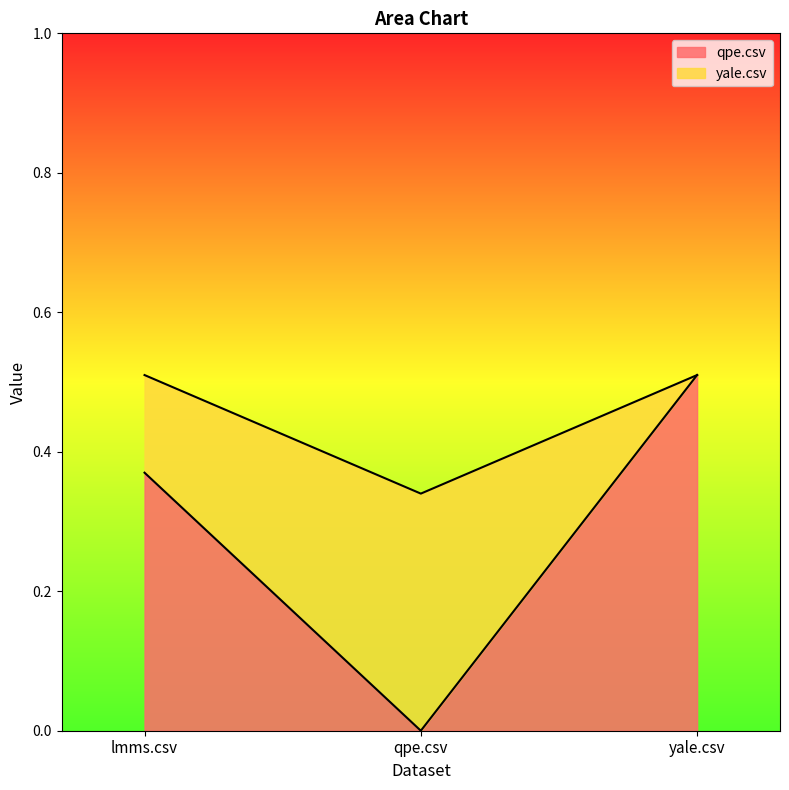

What is the average value?

0.3